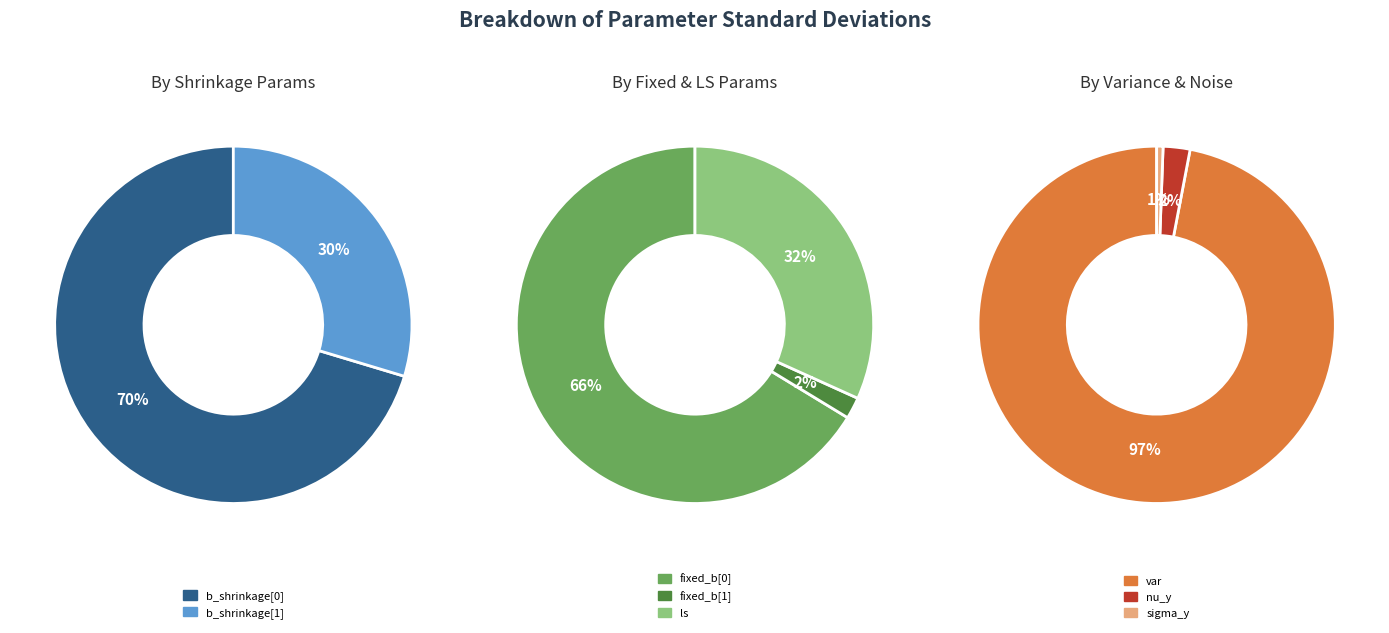

Is there a majority slice in this chart?

Yes